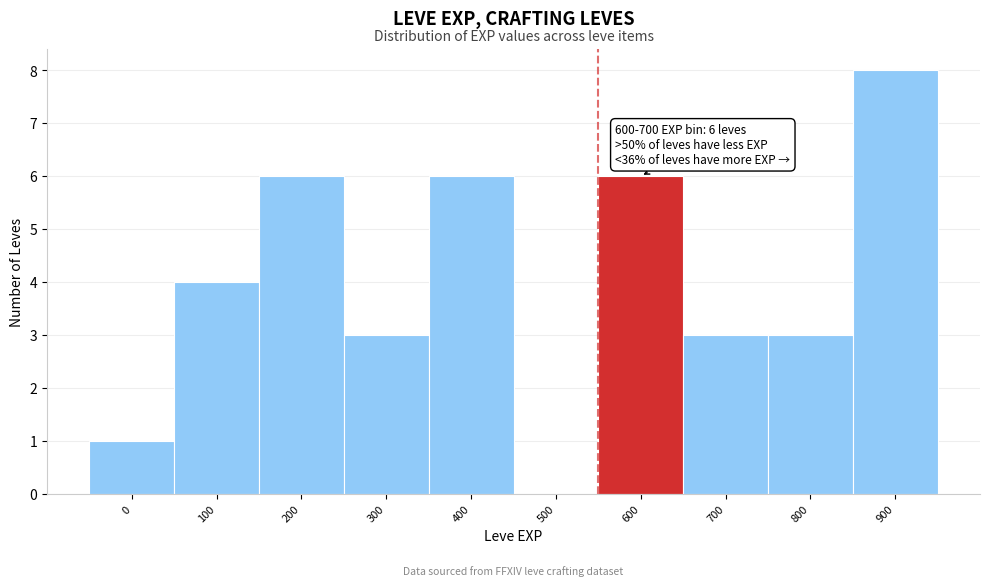

Reading left to right, what are all the values shown in this chart?

0=1	100=4	200=6	300=3	400=6	500=0	600=6	700=3	800=3	900=8